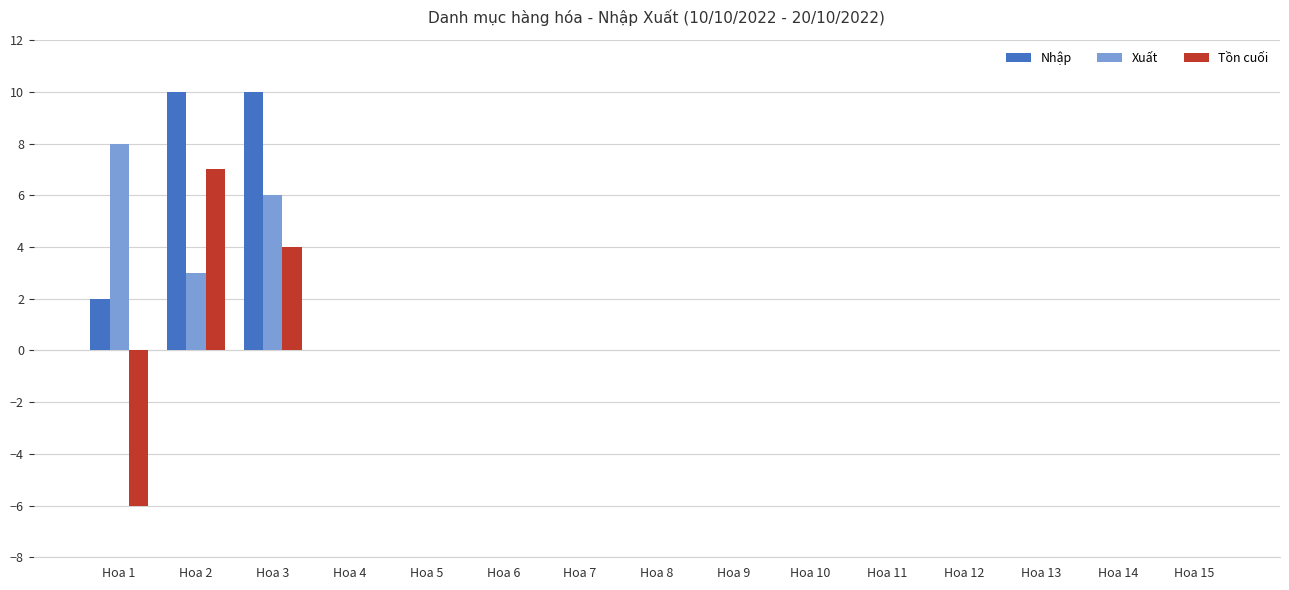

Count the number of data series in this chart.

3